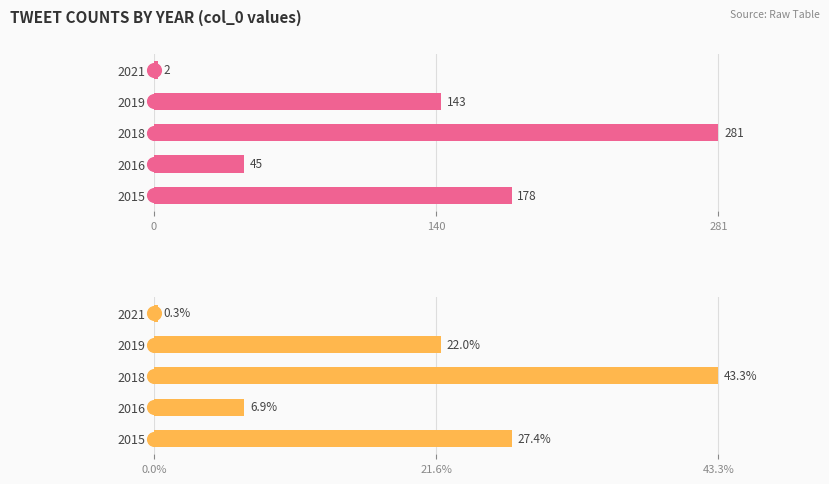

What is the greatest value displayed?

281